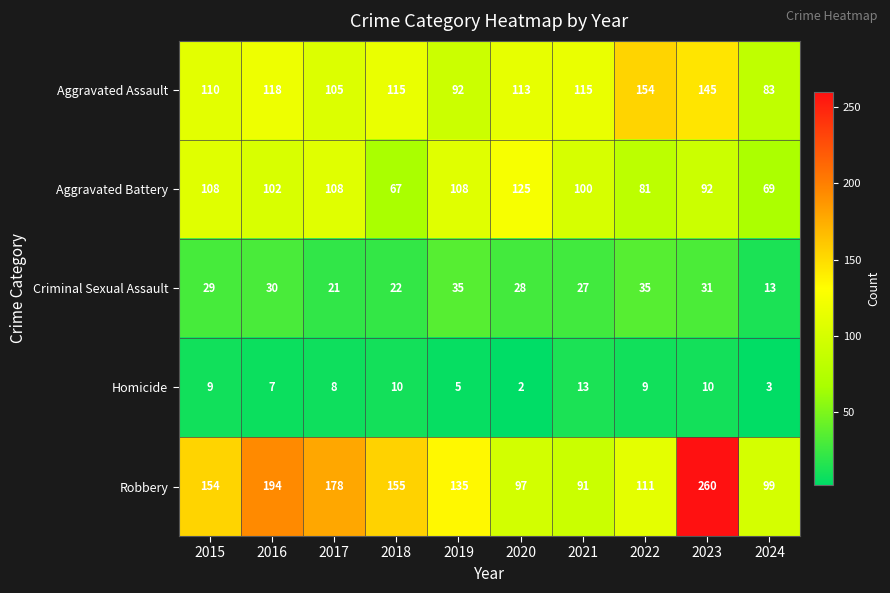

List the series in order of their peak value, lowest first.

Homicide, Criminal Sexual Assault, Aggravated Battery, Aggravated Assault, Robbery